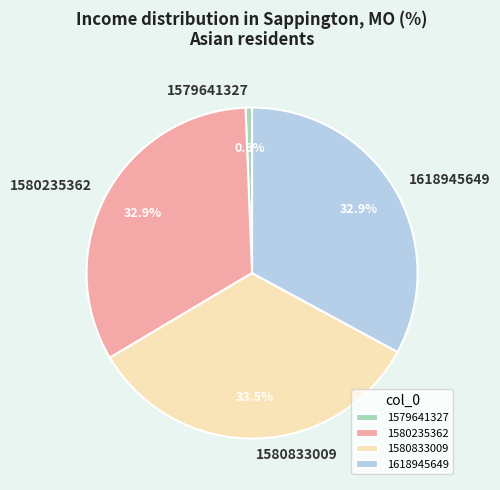

How many segments does this pie chart have?

4